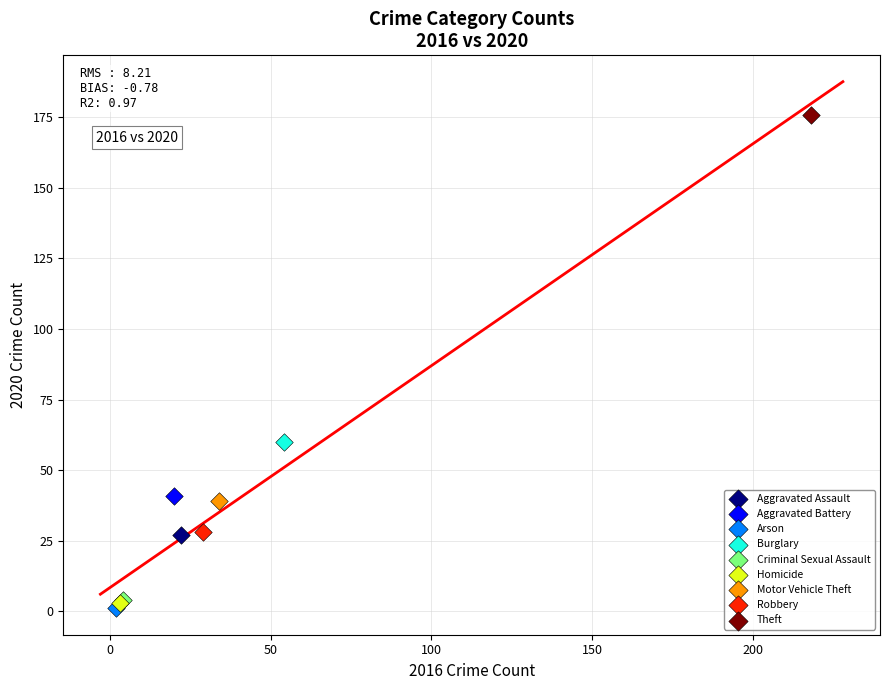

Which series contains the lowest Y value?

Arson